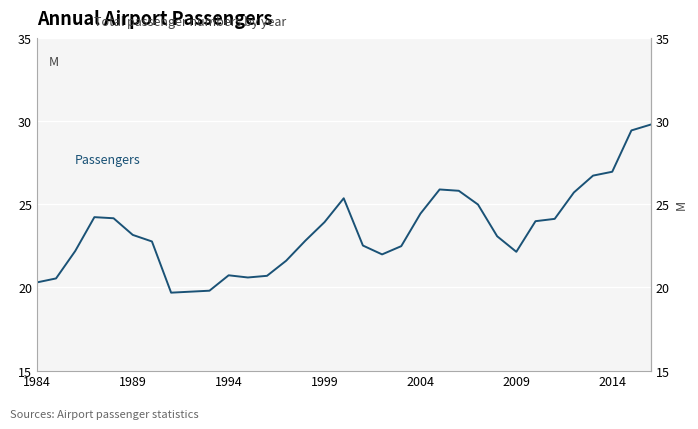

True or false: the data shows 12.0 at 2004.

False